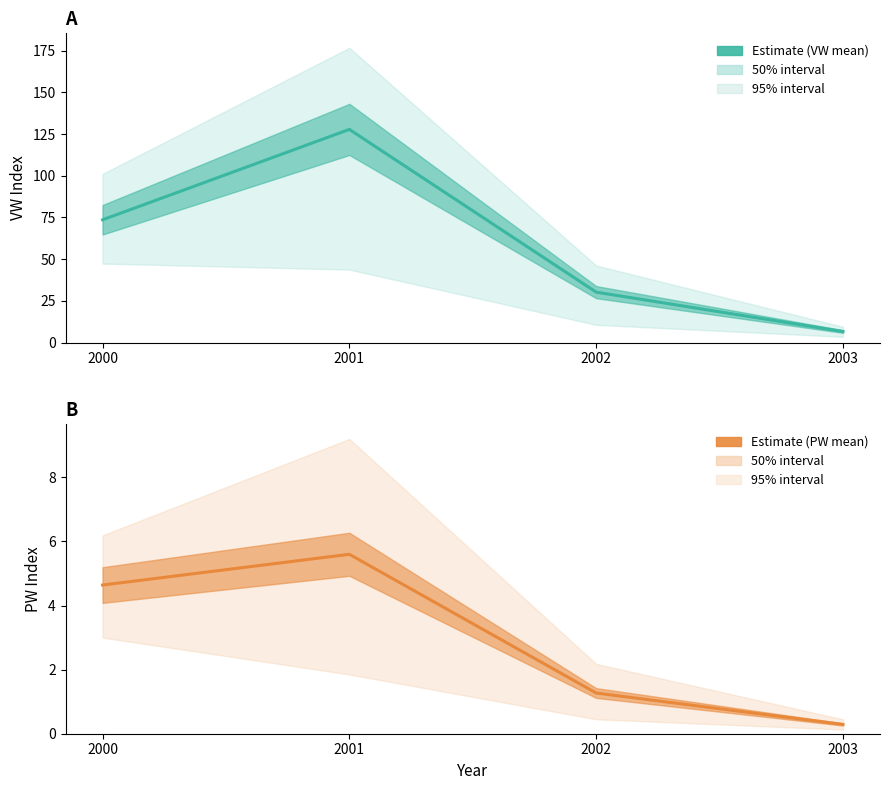

Reading right to left, extract all data points from this chart.

VW mean: 6.7	30.3	127.8	73.6
PW mean: 0.3	1.3	5.6	4.6